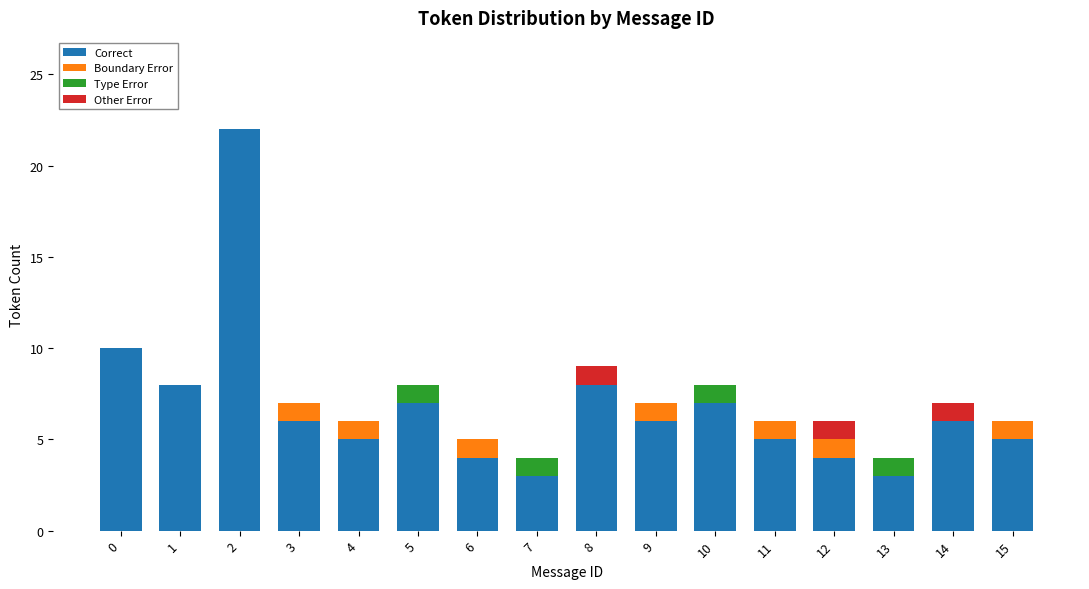

What are all the series names shown in the legend?

Correct, Boundary Error, Type Error, Other Error